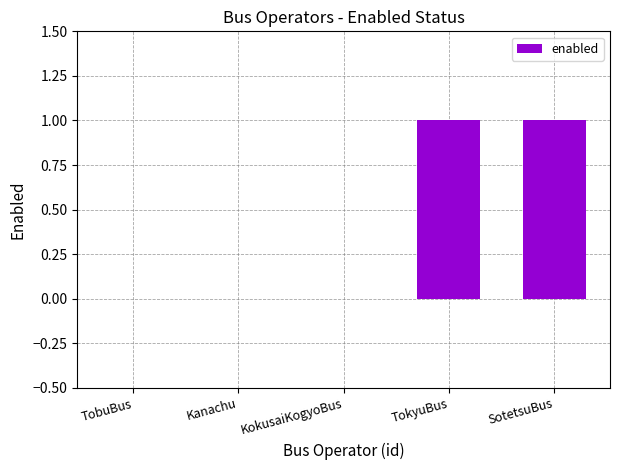

What is the greatest value displayed?

1